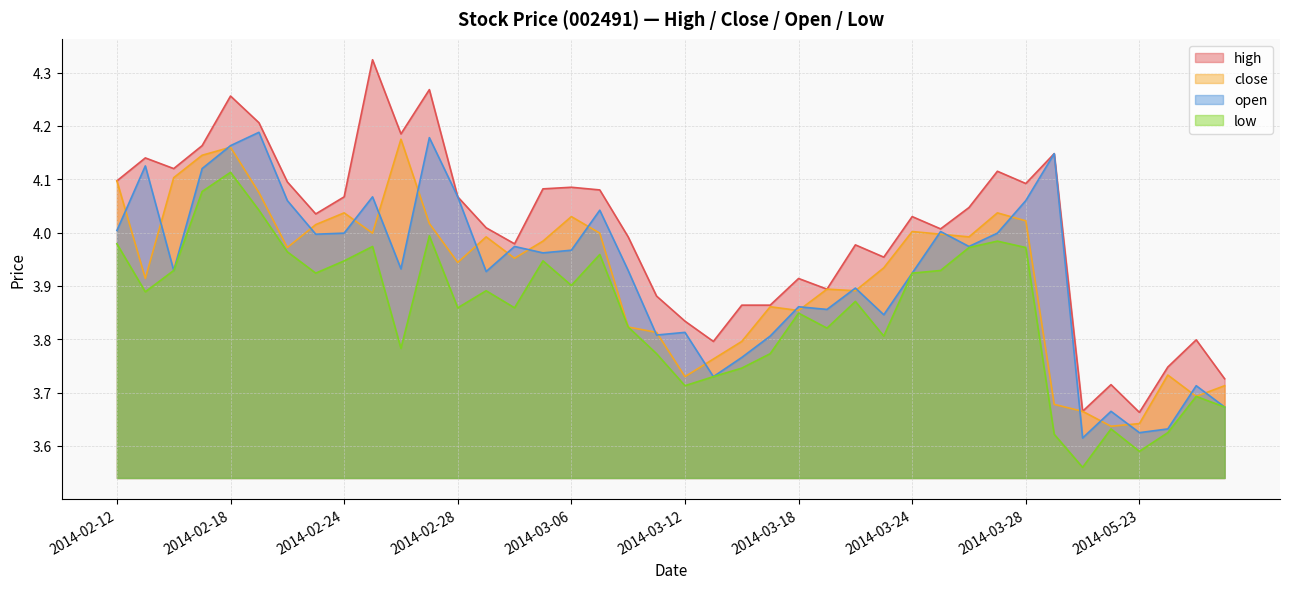

Which series has the widest spread of values?

high